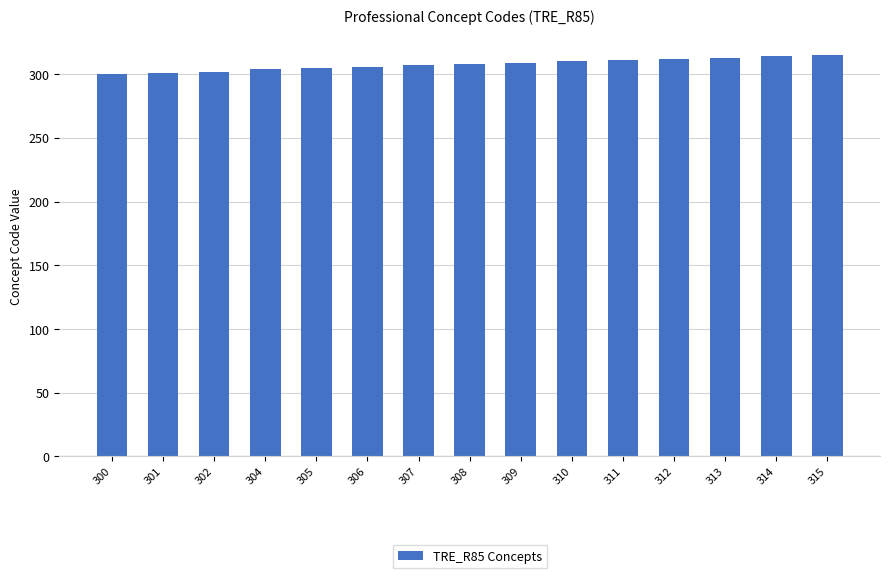

What is the change in value from 300 to 313?

+13